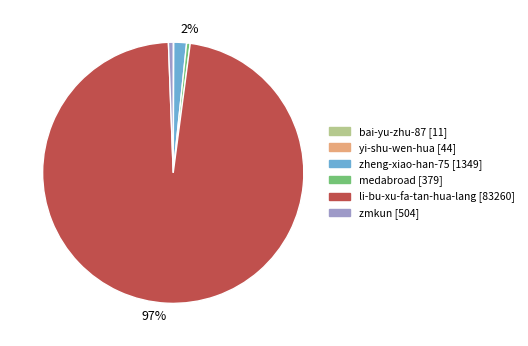

To the nearest percent, what portion does zmkun represent?

1%